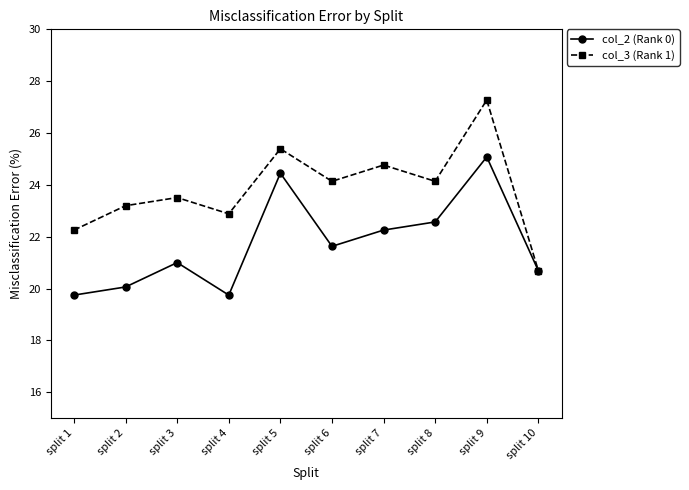

What is the sum of all col_2 (Rank 0) values?

217.2